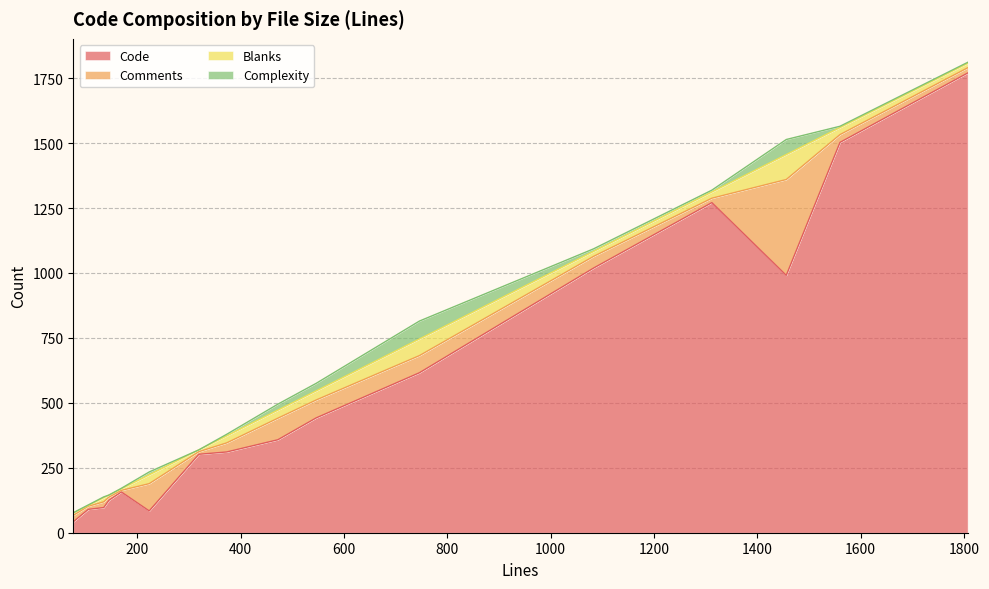

True or false: Comments has a value of 98 at 746.

False